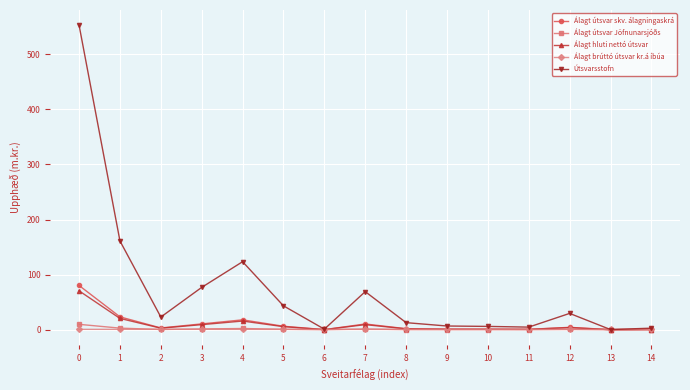

How many lines are shown in the chart?

5